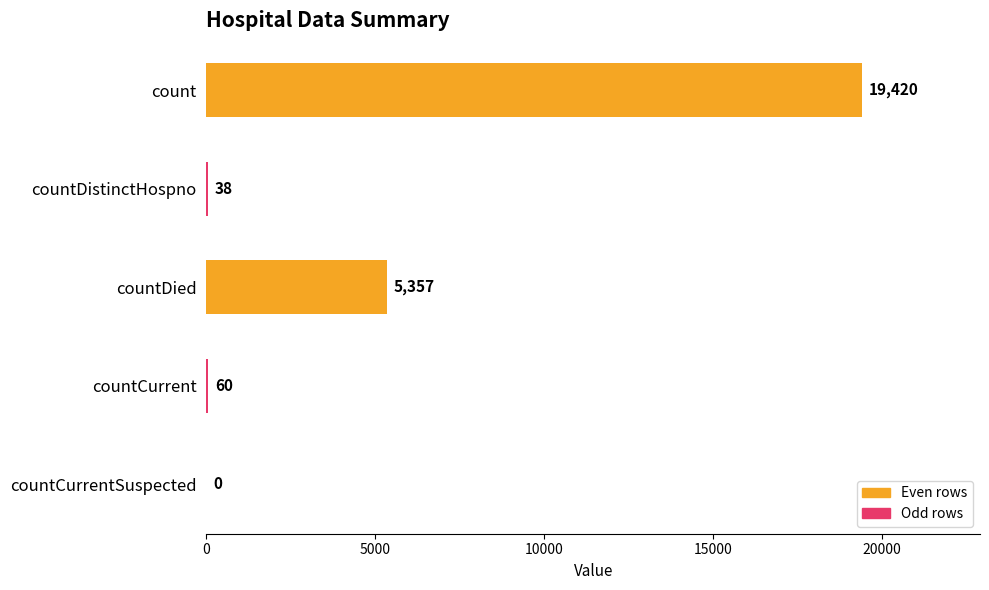

Read the value at countDistinctHospno.

38